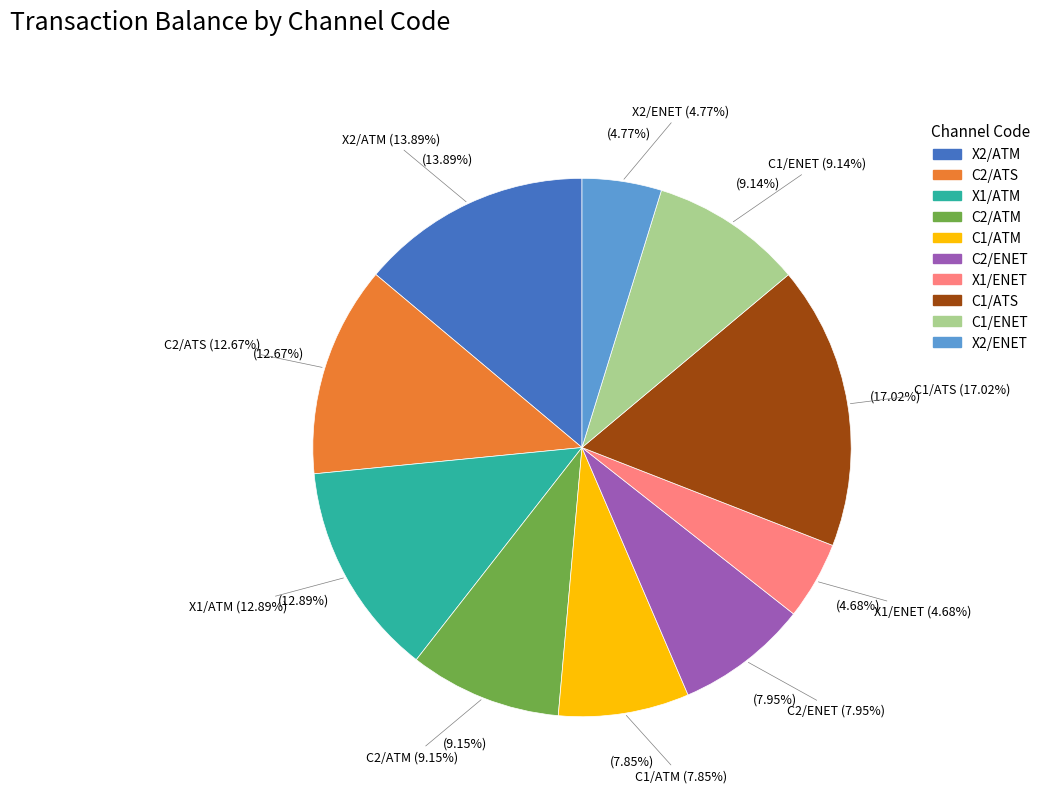

The C2/ENET slice represents 13% of the pie. True or false?

False